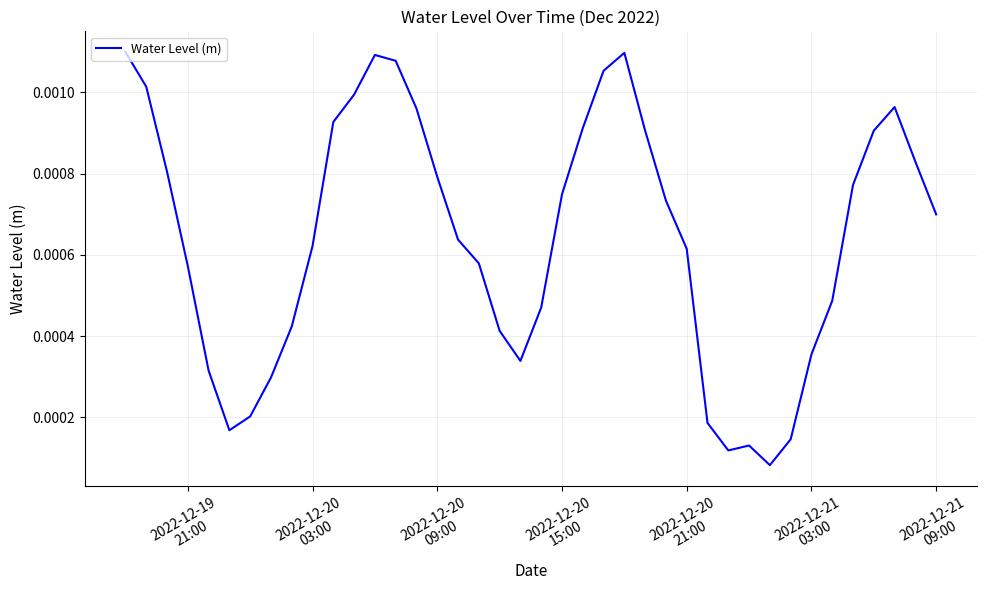

True or false: there are more than 1 points higher than both neighbors.

True